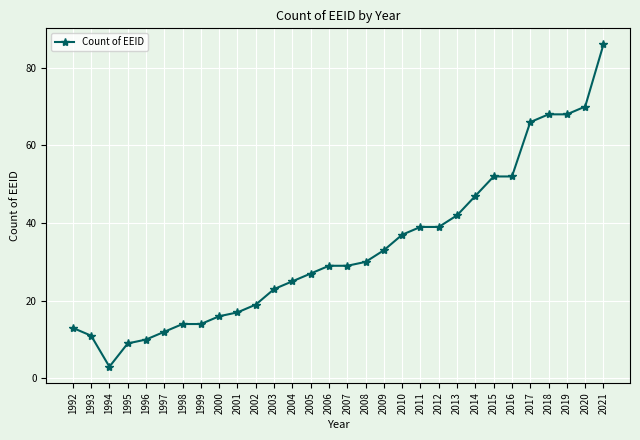

Which label corresponds to the largest value in the chart?

2021